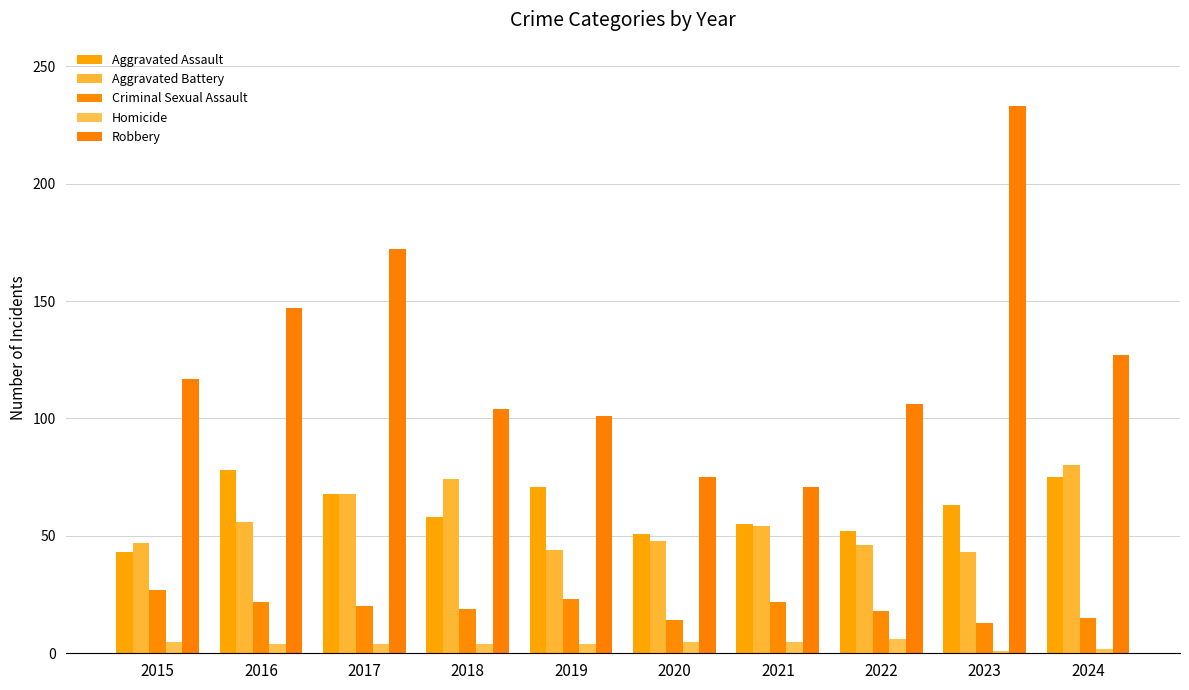

Is the value of Criminal Sexual Assault at 2024 greater than the value of Robbery at 2015?

No